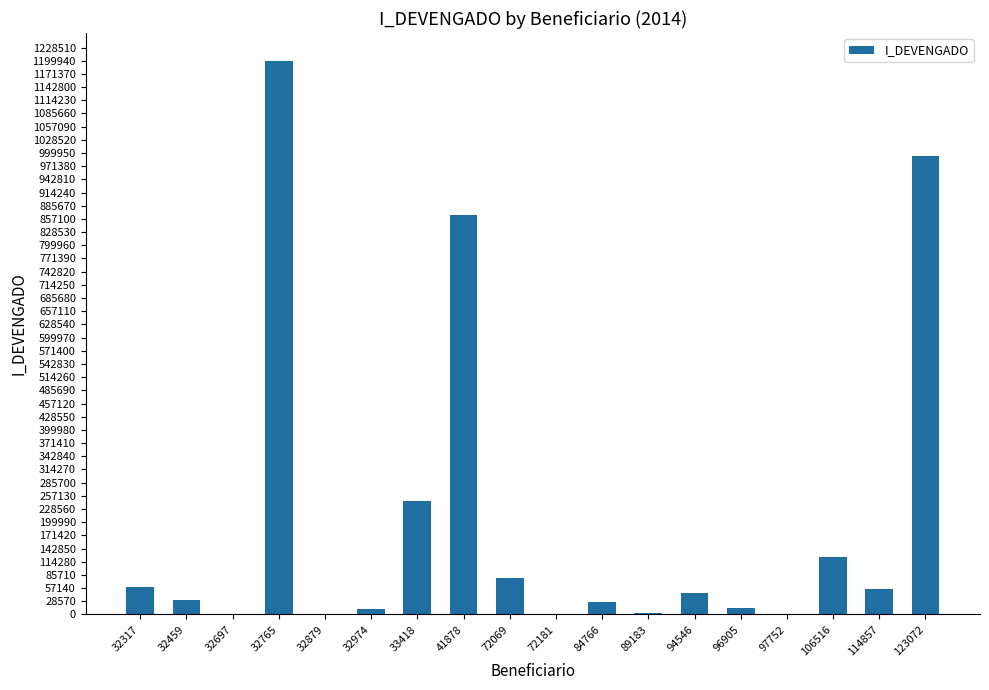

Between 41878 and 123072, which is larger?

123072